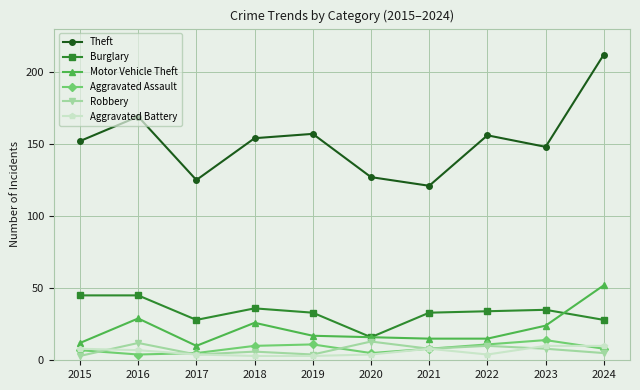

Does the chart have visible grid lines?

Yes